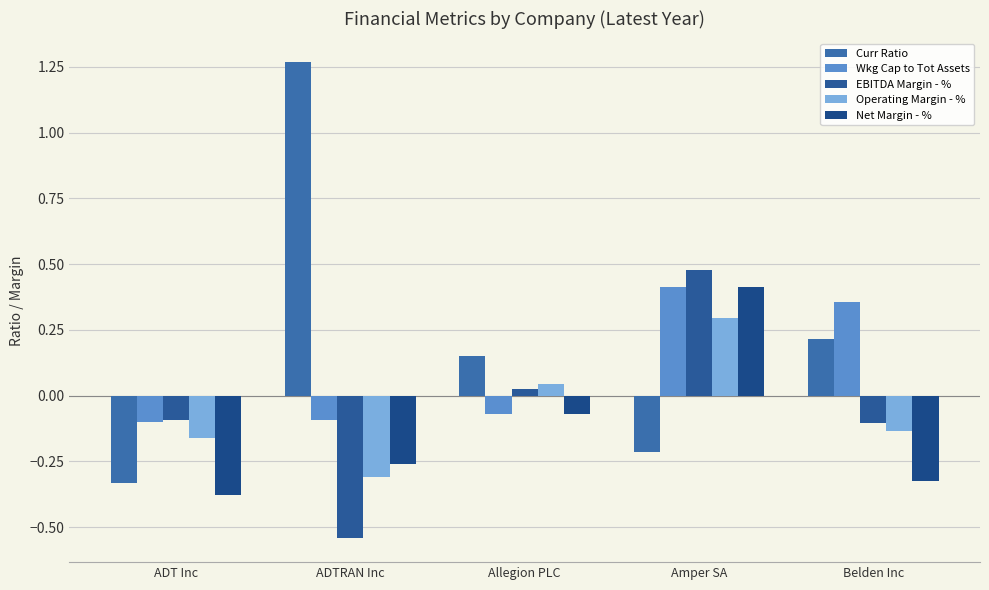

Rank the series at ADTRAN Inc from lowest to highest value.

EBITDA Margin - %, Operating Margin - %, Net Margin - %, Wkg Cap to Tot Assets, Curr Ratio